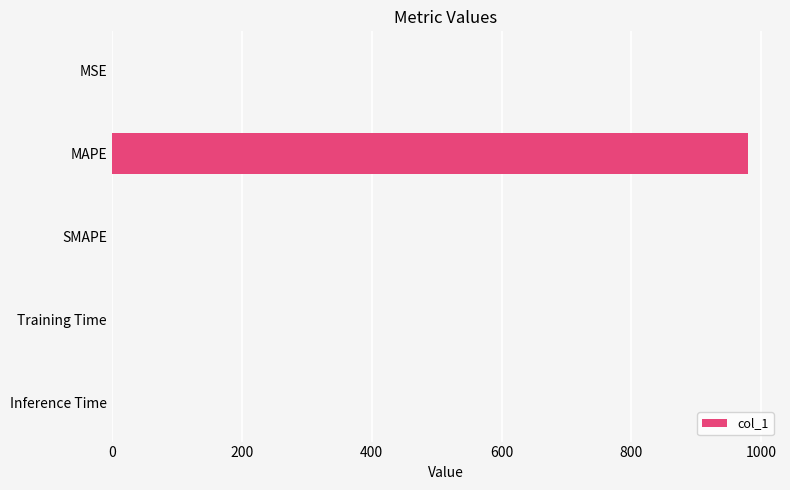

True or false: the data shows 0.0 at SMAPE.

True